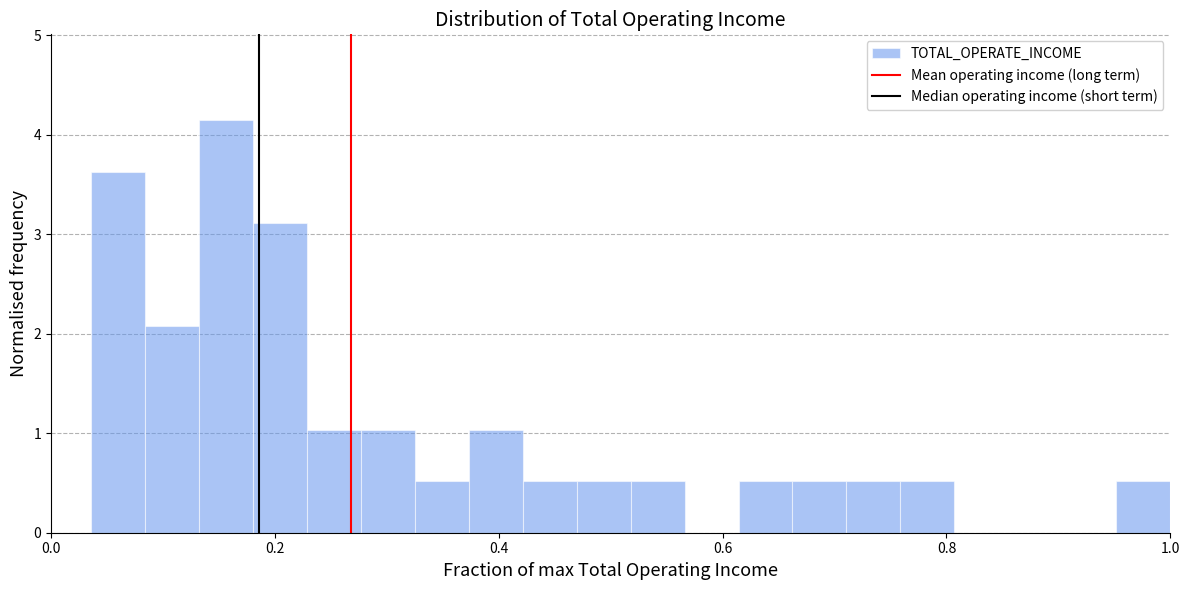

Read against the x-axis, roughly where is the centre of the tallest bar?

0.16